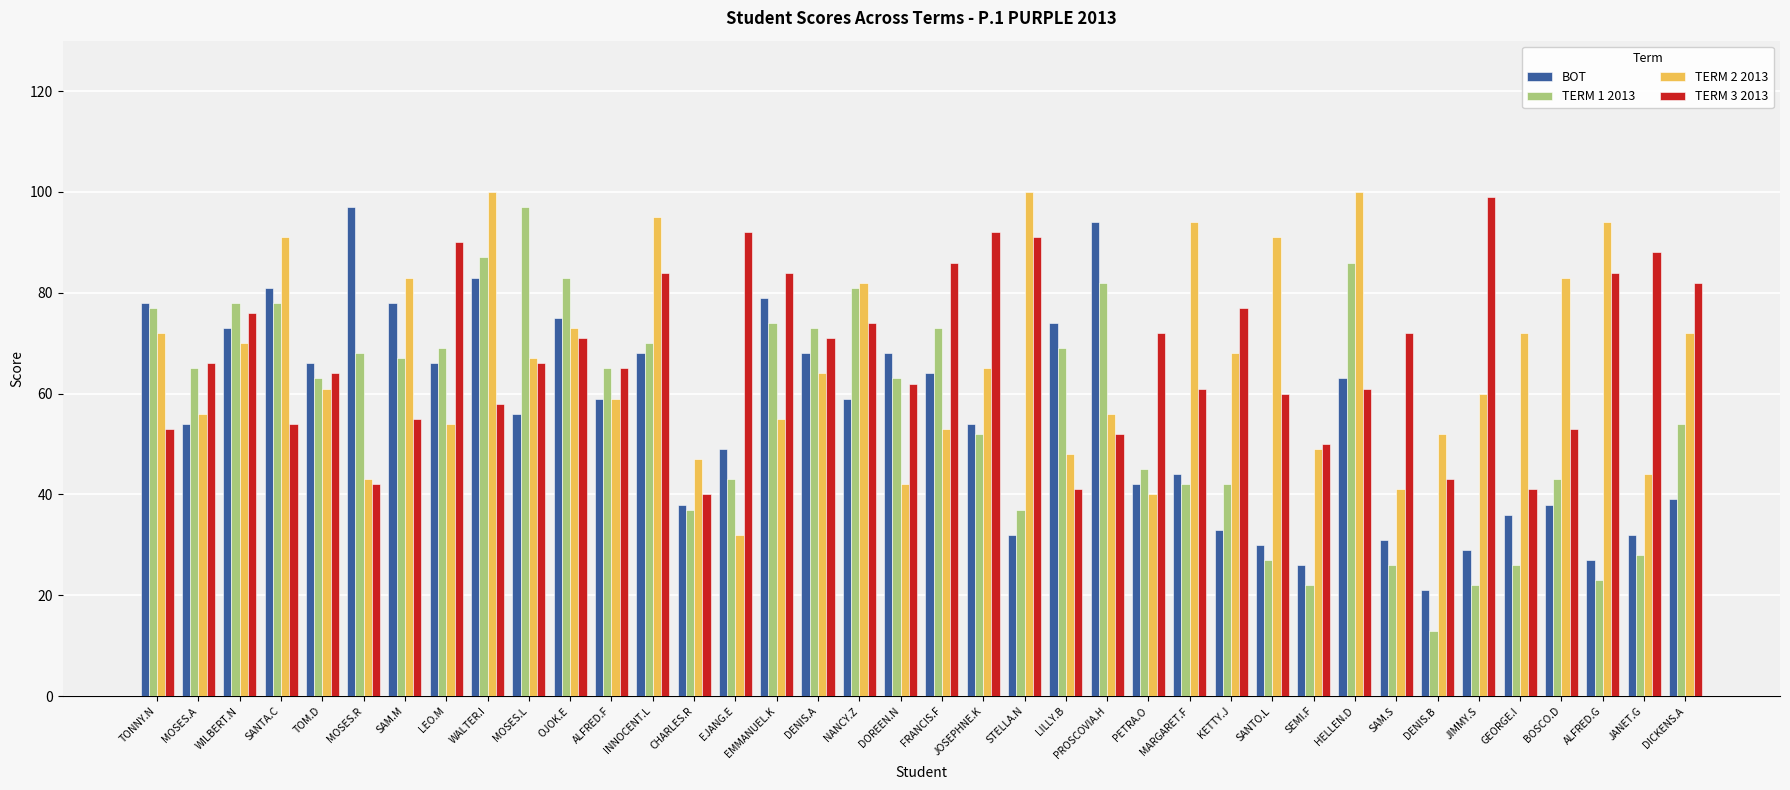

At which category is the sum across all series the highest?

WALTER.I